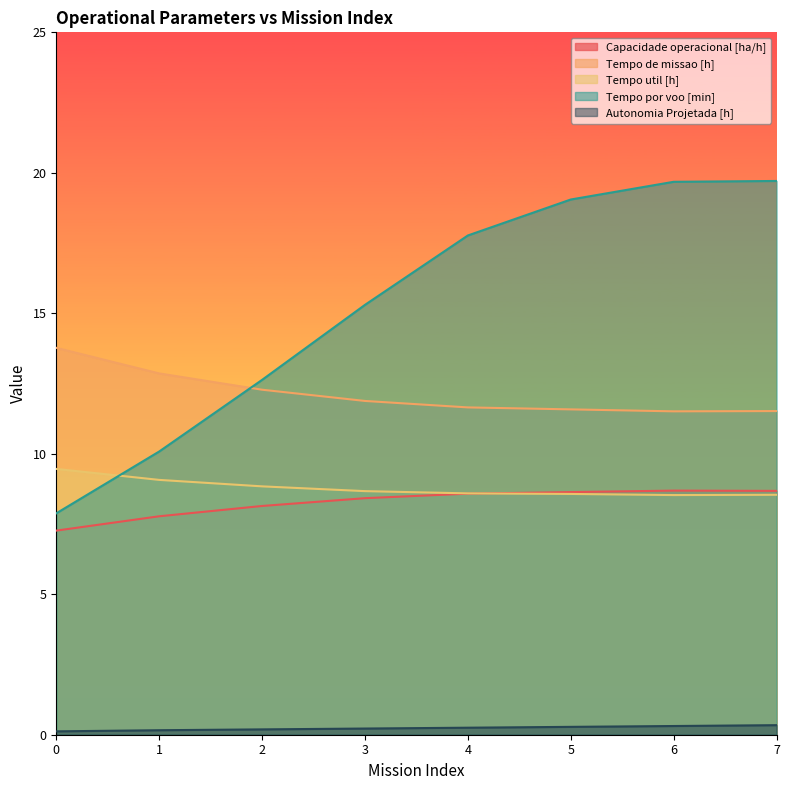

What is the maximum value shown in the chart?

19.7